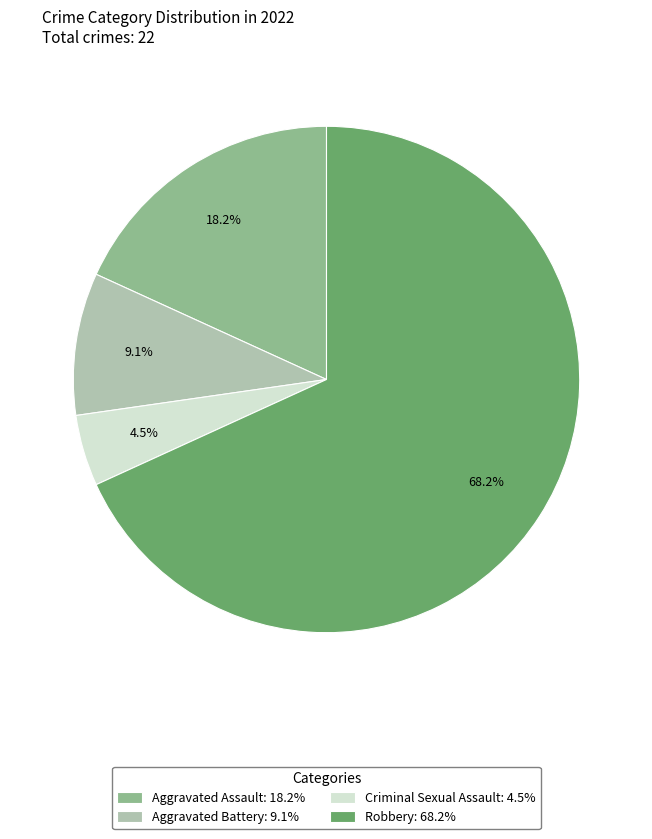

The Aggravated Battery slice represents 15% of the pie. True or false?

False